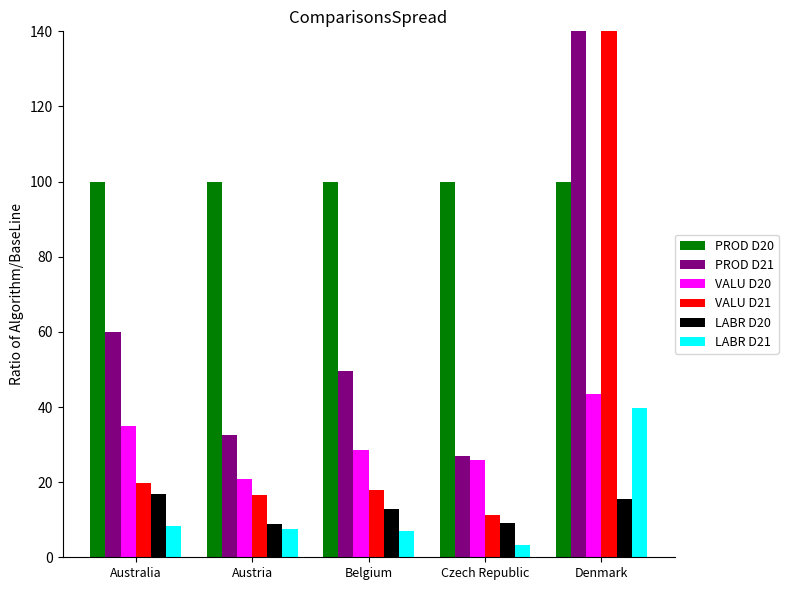

What is the difference between the maximum and second lowest values in the VALU D21 series?

129.0